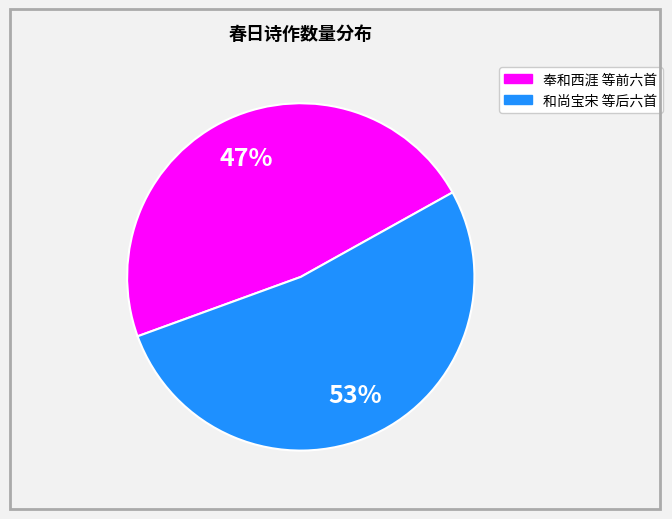

Does any single category account for the majority?

Yes